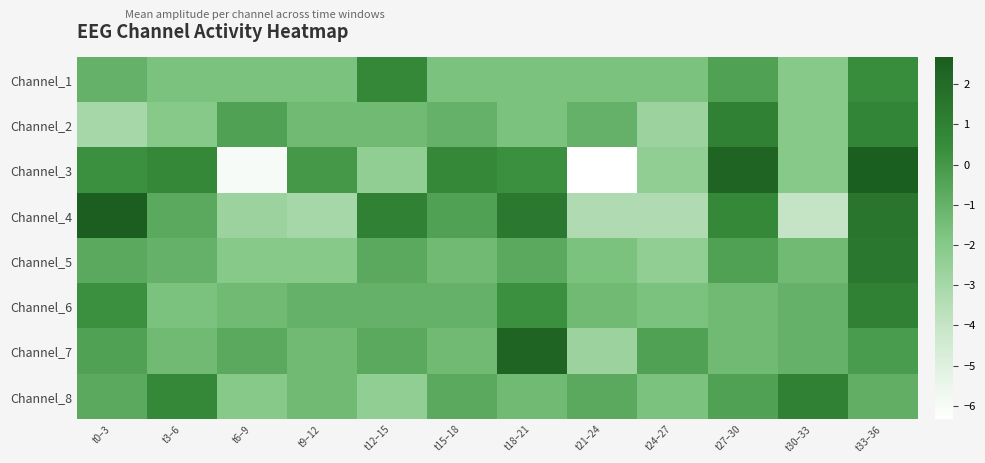

Reading right to left, transcribe all the data shown in this chart.

Channel_1: t33–36=0.4	t30–33=-2.0	t27–30=-0.3	t24–27=-1.7	t21–24=-1.7	t18–21=-1.7	t15–18=-1.7	t12–15=0.7	t9–12=-1.7	t6–9=-1.7	t3–6=-1.7	t0–3=-1.0
Channel_2: t33–36=0.9	t30–33=-2.0	t27–30=1.0	t24–27=-2.7	t21–24=-1.0	t18–21=-1.7	t15–18=-1.0	t12–15=-1.3	t9–12=-1.3	t6–9=-0.3	t3–6=-2.0	t0–3=-3.0
Channel_3: t33–36=2.6	t30–33=-2.0	t27–30=2.3	t24–27=-2.3	t21–24=-6.3	t18–21=0.3	t15–18=0.7	t12–15=-2.3	t9–12=0.0	t6–9=-6.0	t3–6=0.7	t0–3=0.3
Channel_4: t33–36=1.6	t30–33=-4.0	t27–30=0.7	t24–27=-3.3	t21–24=-3.3	t18–21=1.3	t15–18=-0.3	t12–15=1.0	t9–12=-3.0	t6–9=-2.7	t3–6=-0.7	t0–3=2.7
Channel_5: t33–36=1.4	t30–33=-1.3	t27–30=-0.3	t24–27=-2.3	t21–24=-1.7	t18–21=-0.7	t15–18=-1.3	t12–15=-0.7	t9–12=-2.0	t6–9=-2.0	t3–6=-1.0	t0–3=-0.7
Channel_6: t33–36=1.0	t30–33=-1.0	t27–30=-1.3	t24–27=-1.7	t21–24=-1.3	t18–21=0.3	t15–18=-1.0	t12–15=-1.0	t9–12=-1.0	t6–9=-1.3	t3–6=-1.7	t0–3=0.3
Channel_7: t33–36=-0.1	t30–33=-1.0	t27–30=-1.3	t24–27=-0.3	t21–24=-2.7	t18–21=2.3	t15–18=-1.3	t12–15=-0.7	t9–12=-1.3	t6–9=-0.7	t3–6=-1.3	t0–3=-0.3
Channel_8: t33–36=-0.9	t30–33=1.0	t27–30=-0.3	t24–27=-1.7	t21–24=-0.7	t18–21=-1.3	t15–18=-0.7	t12–15=-2.3	t9–12=-1.3	t6–9=-2.0	t3–6=0.7	t0–3=-0.7